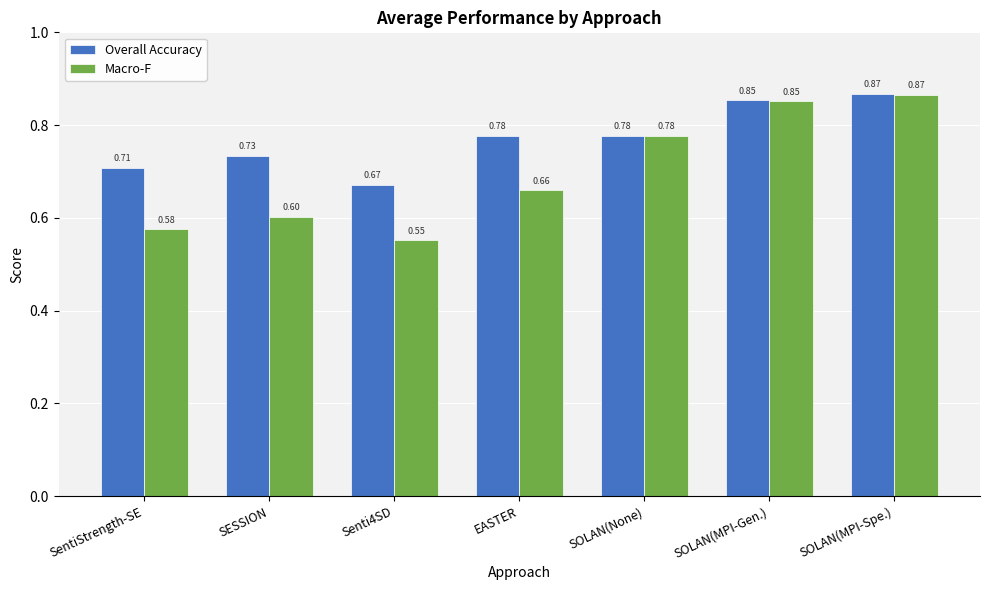

True or false: Macro-F has a value of 0.2 at SOLAN(None).

False